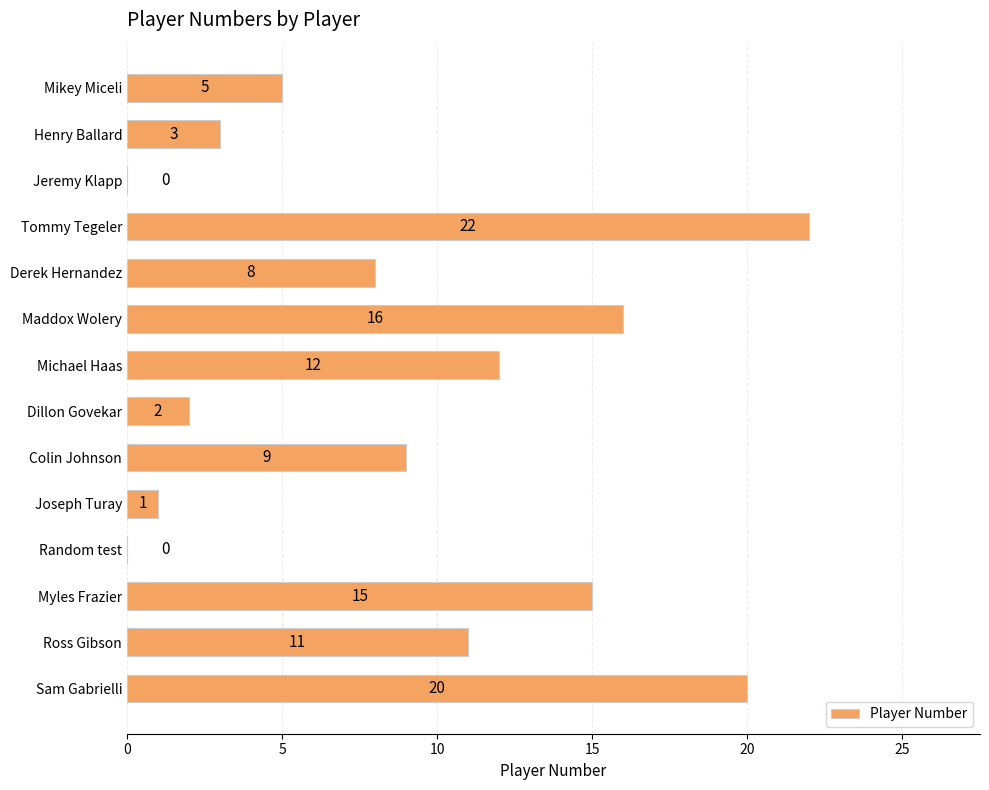

At which category does the chart reach its peak across all series?

Tommy Tegeler